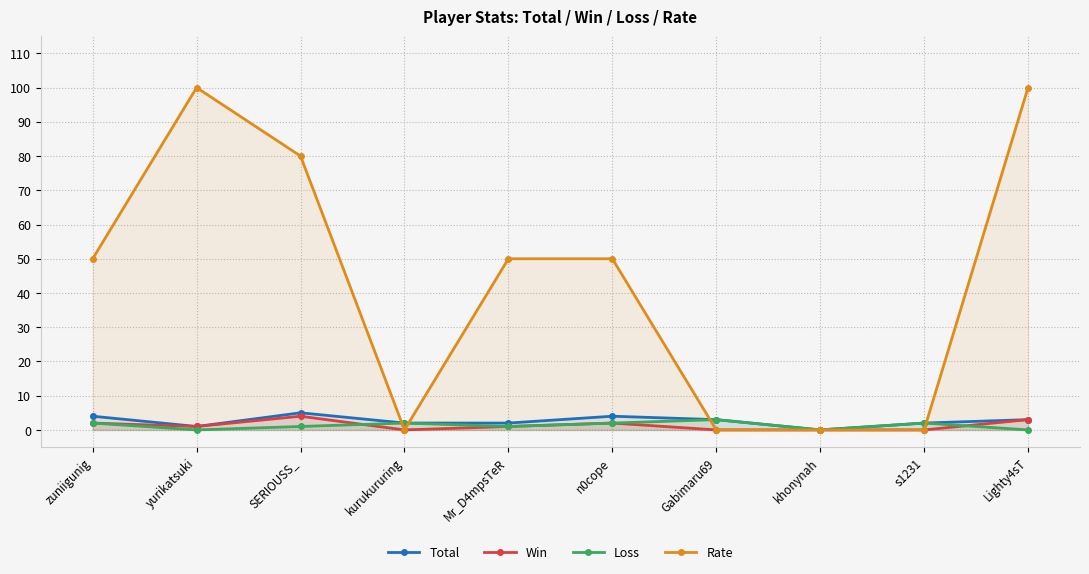

Is it true that Total equals 4 at zuniigunig?

True